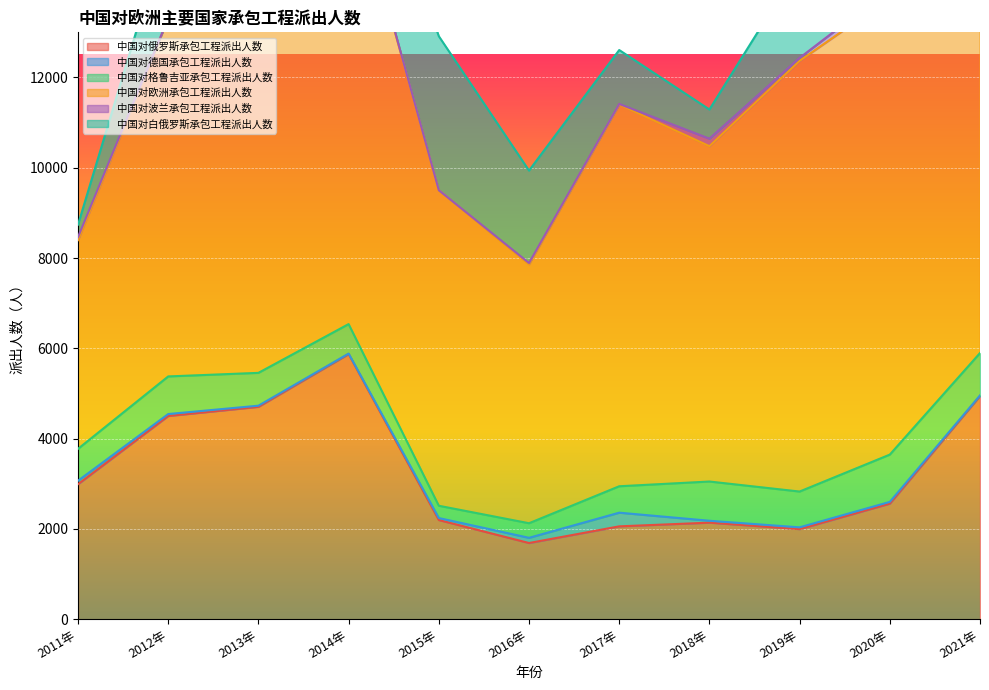

Is it true that 中国对俄罗斯承包工程派出人数 equals 3392 at 2019年?

False